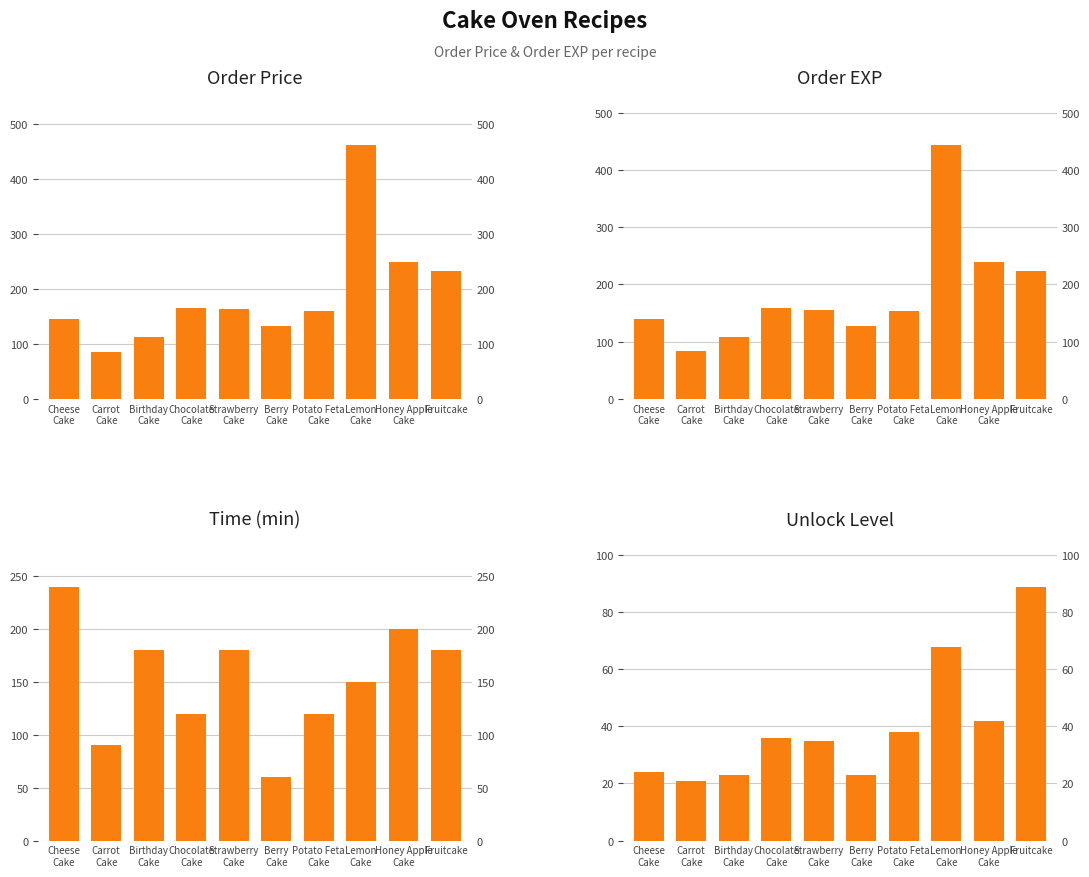

How many data points in Order EXP are above 156?

4